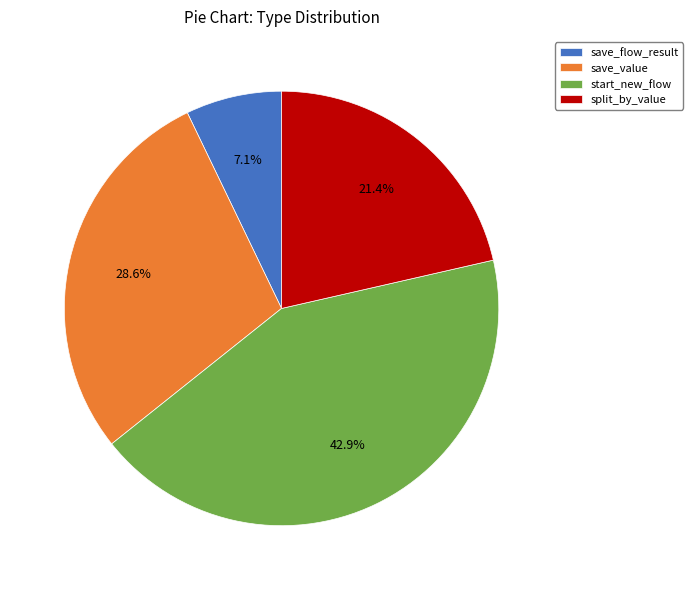

To the nearest percent, what is the difference between the save_flow_result and start_new_flow slice percentages?

36%